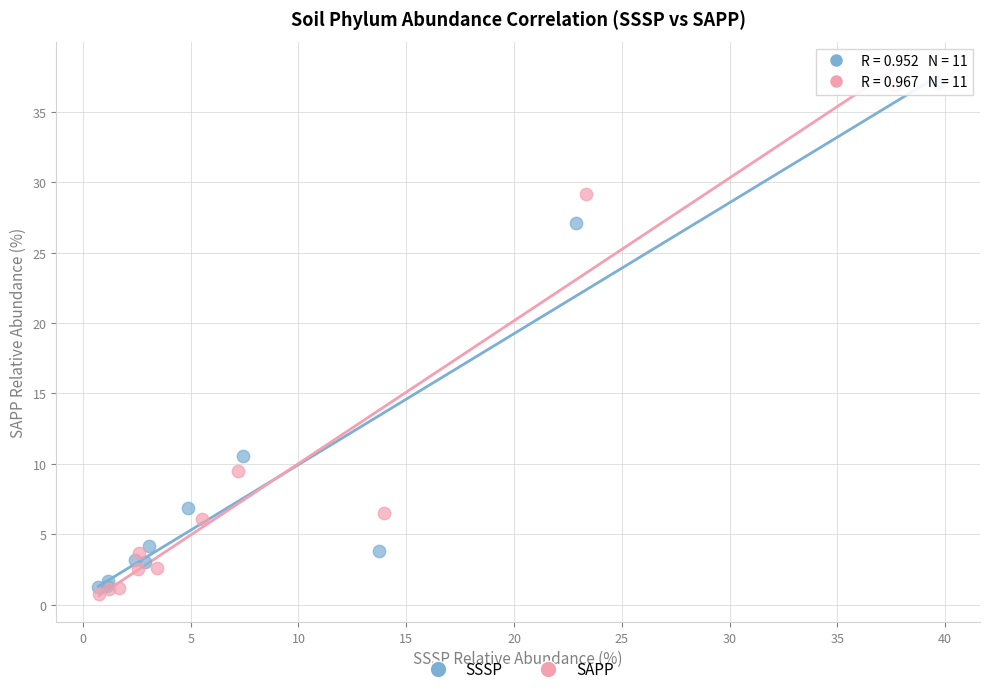

Which series has the widest spread of Y values?

SAPP